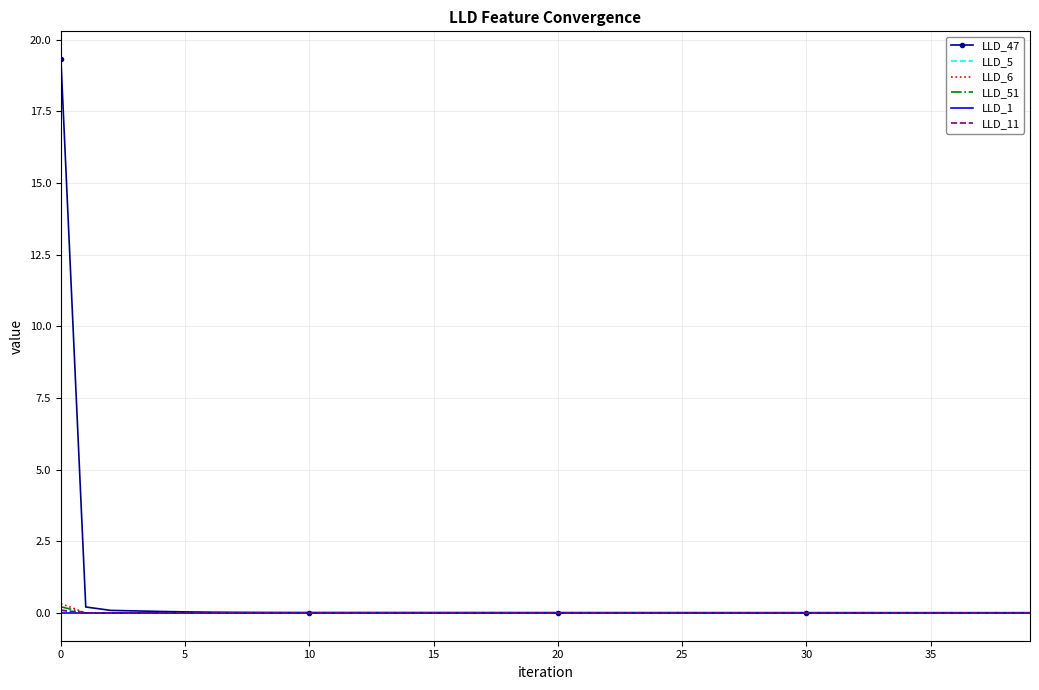

Which series has the largest range (max minus min)?

LLD_47